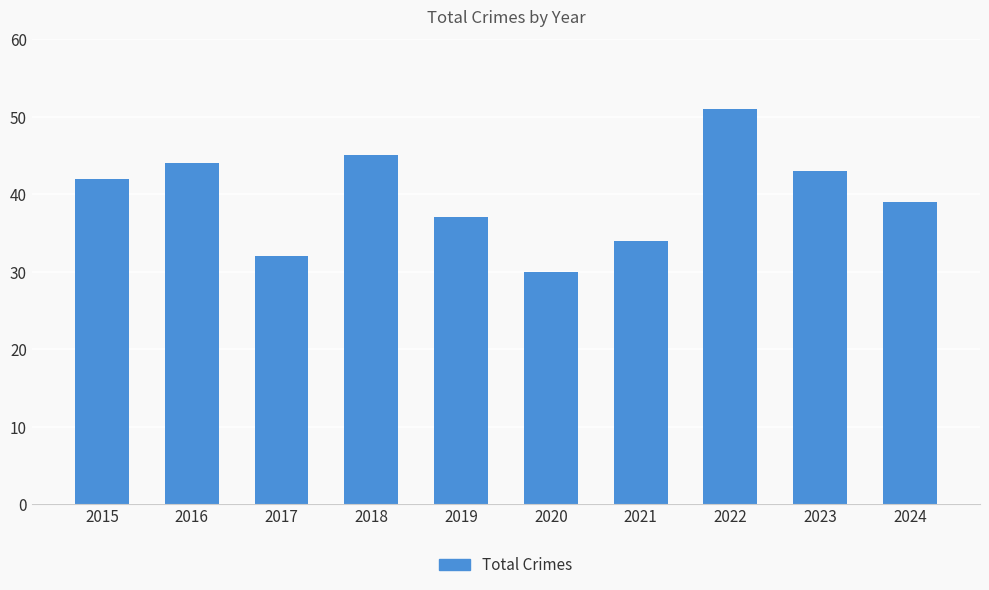

The chart shows a value of 32 at 2017. True or false?

True